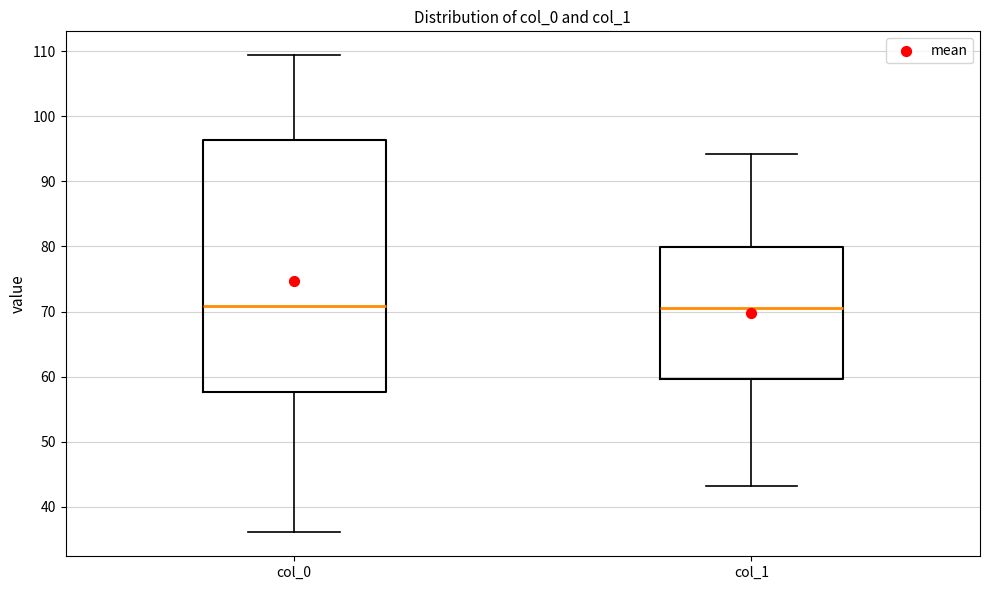

Which box is the tallest, from its lower edge to its upper edge?

col_0